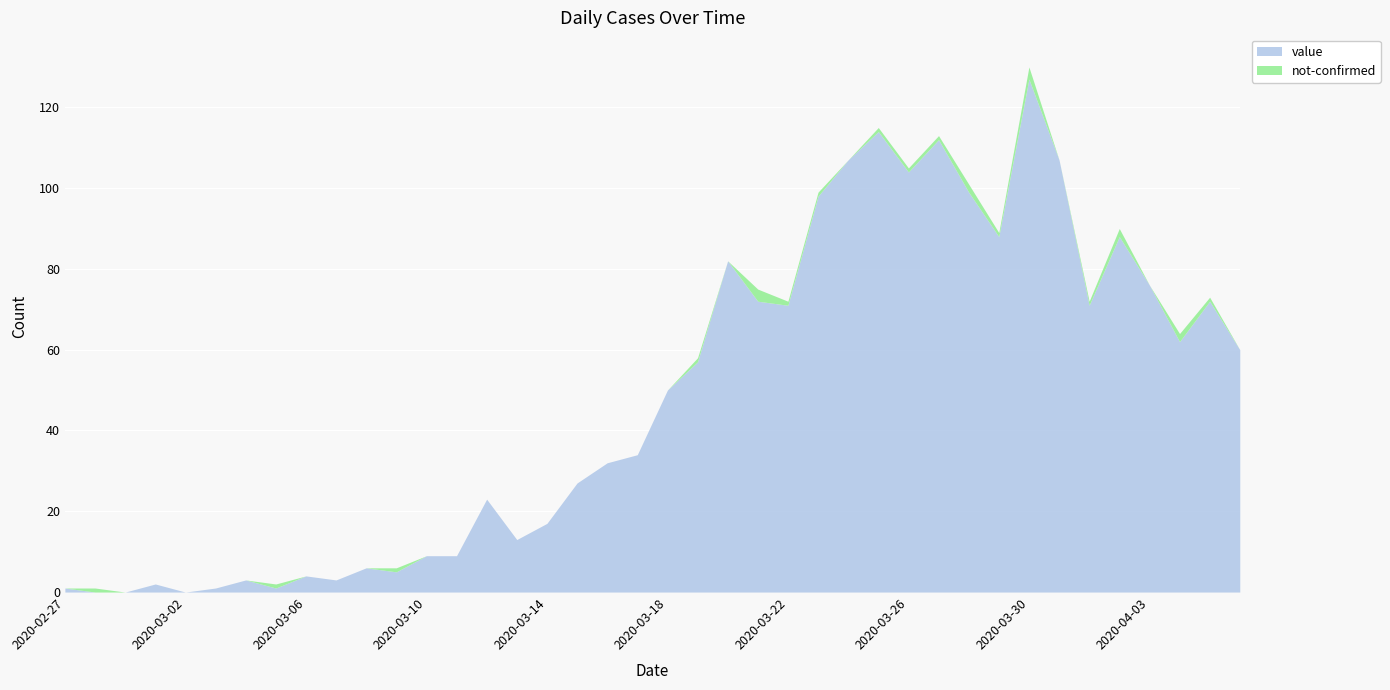

At which category does value reach its first local valley?

2020-03-02